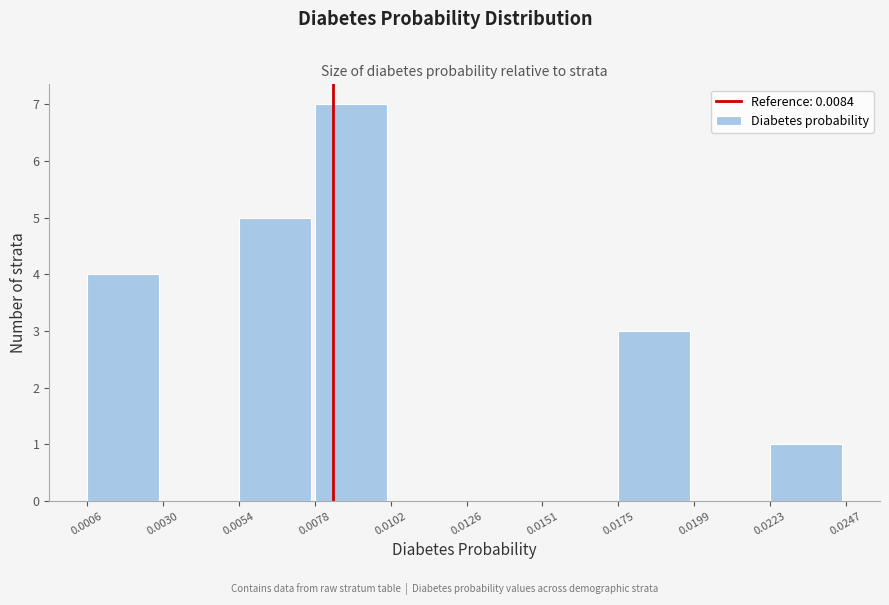

What is the height of the bar covering 0.0078 to 0.0102 on the x-axis? The values are not printed on the chart, so give them approximately, as read against the axis.

7